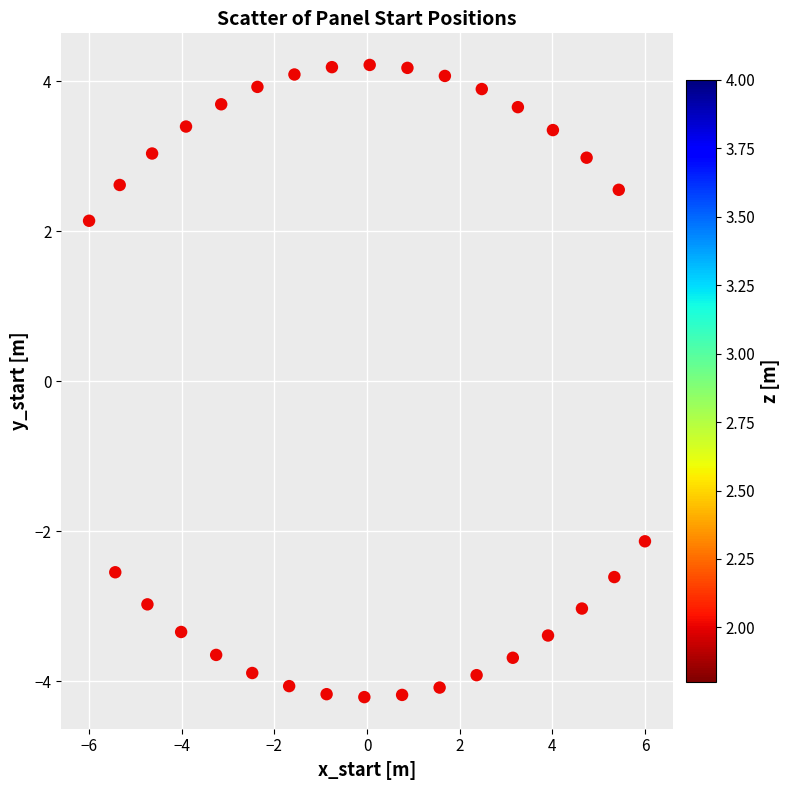

What is the range of Y values (max minus min)?

8.4